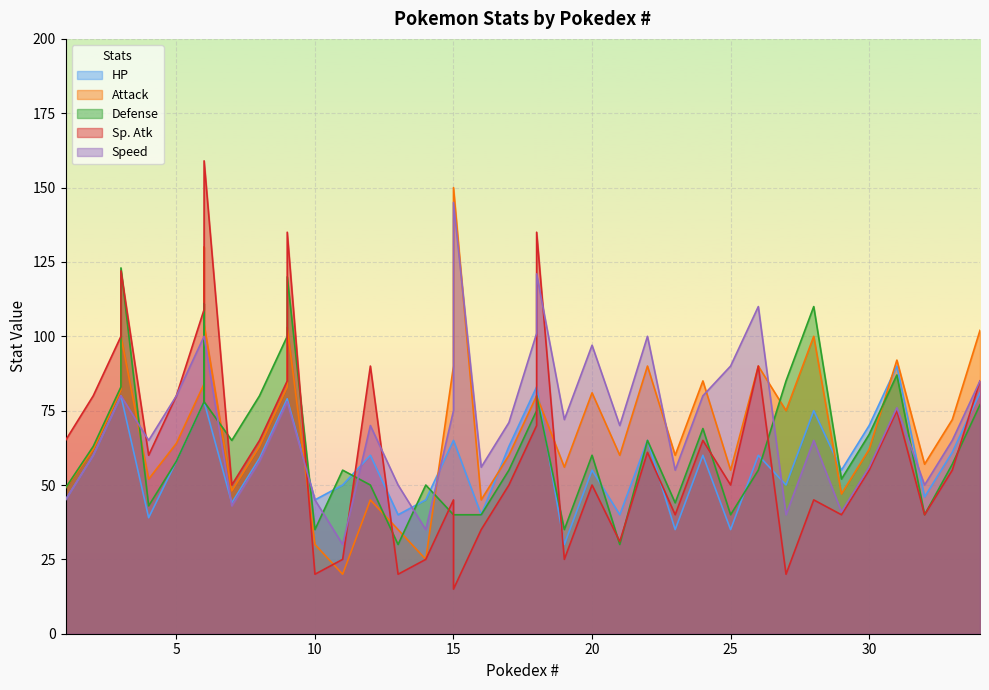

The value of Sp. Atk at 34 is 85. True or false?

True